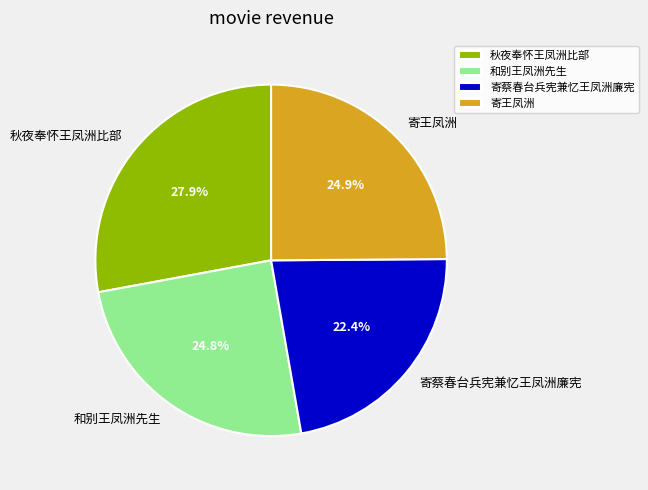

The 秋夜奉怀王凤洲比部 slice represents 38% of the pie. True or false?

False